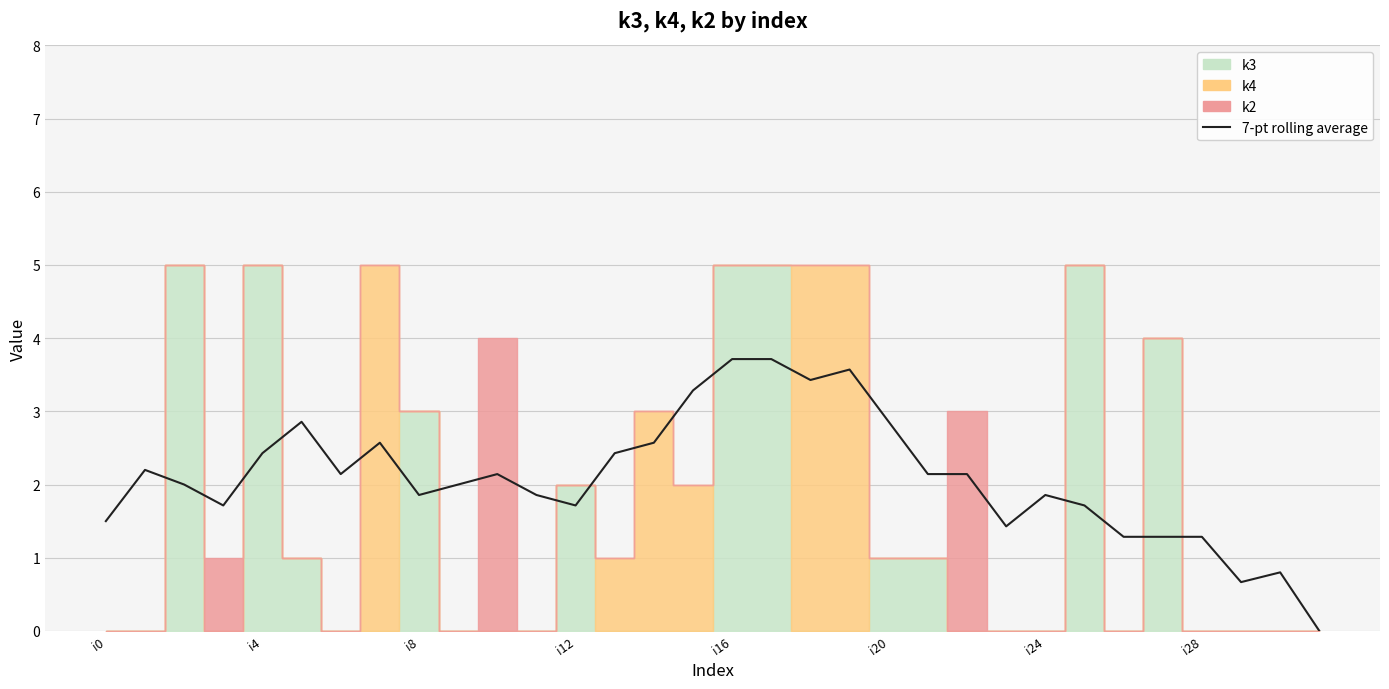

What is the label of the 25th point from the left?

i24